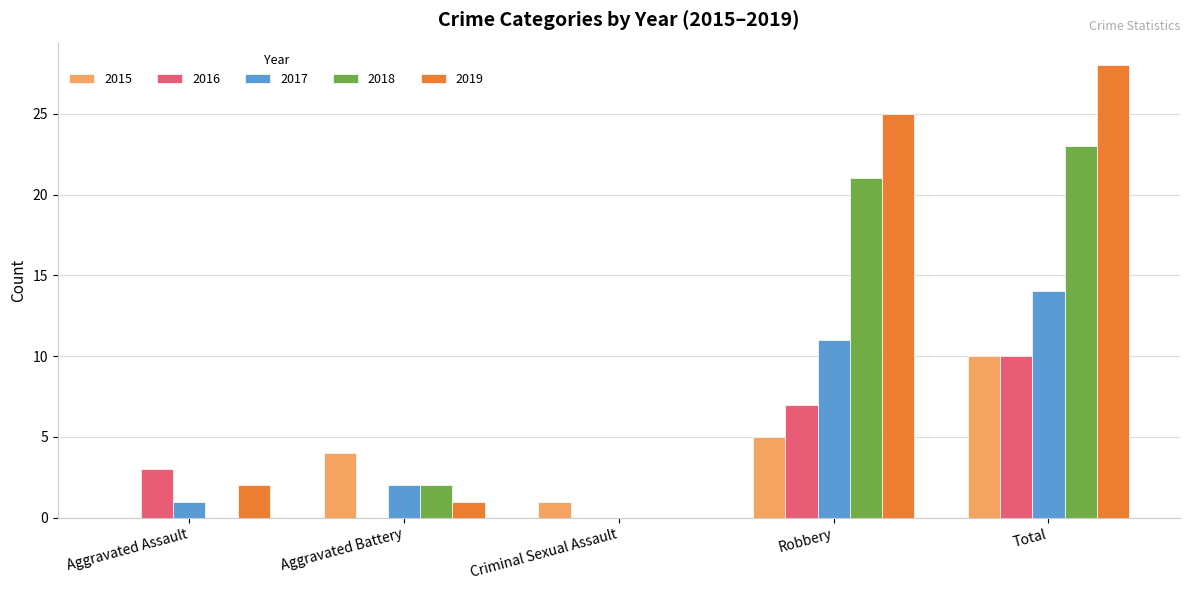

Is it true that 2018 equals 2 at Aggravated Battery?

True